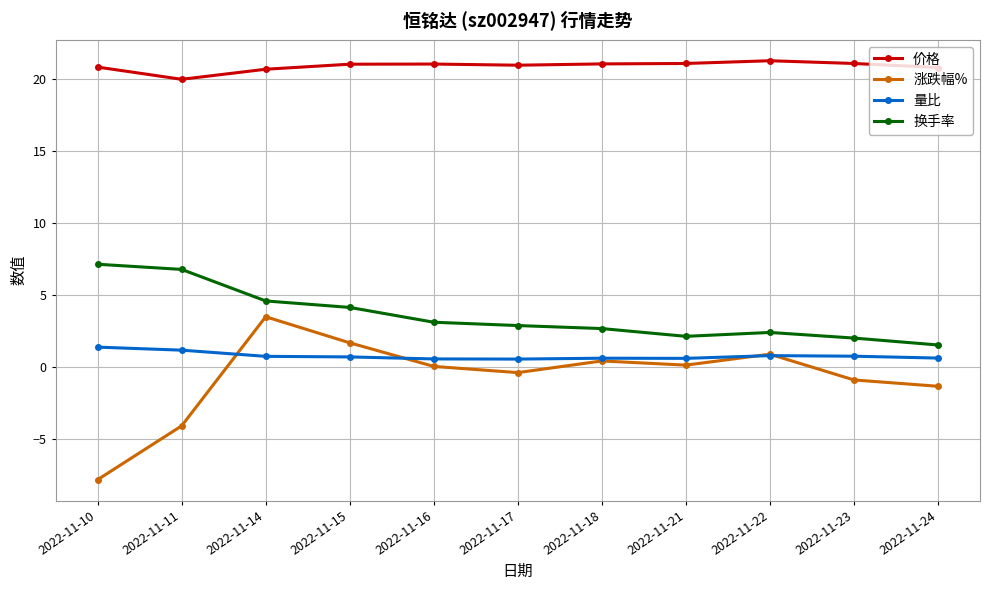

Is it true that 涨跌幅% equals 3.5 at 2022-11-14?

True